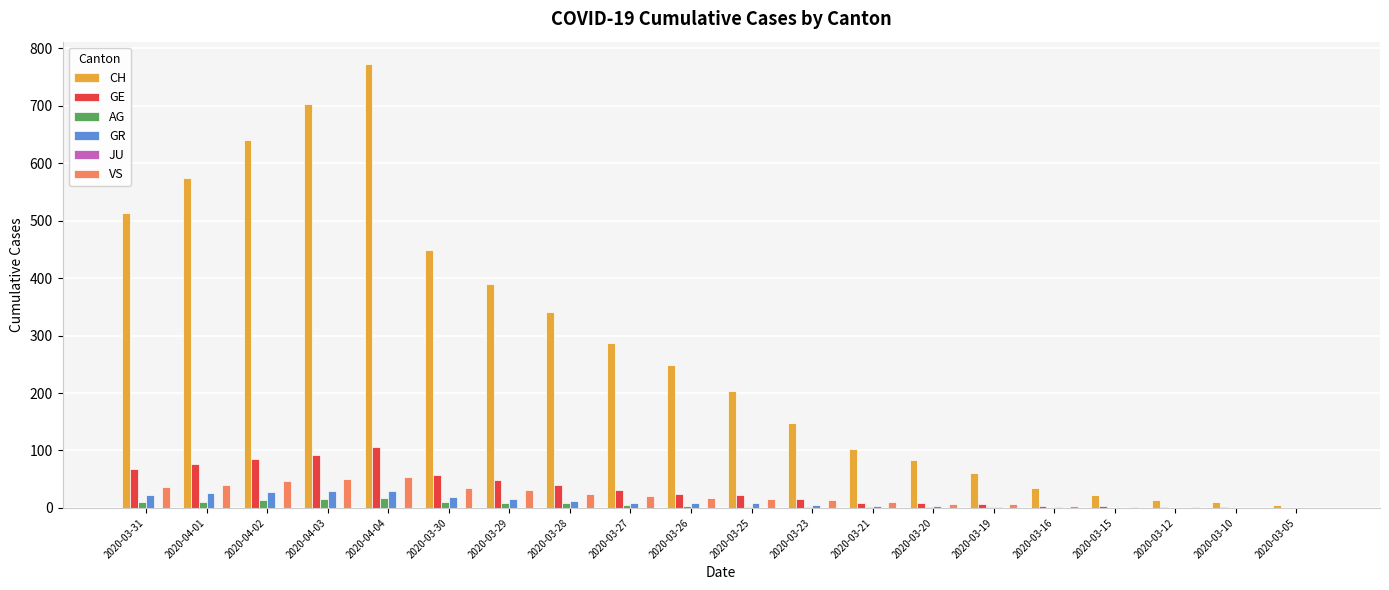

What is the highest value of the AG series?

18